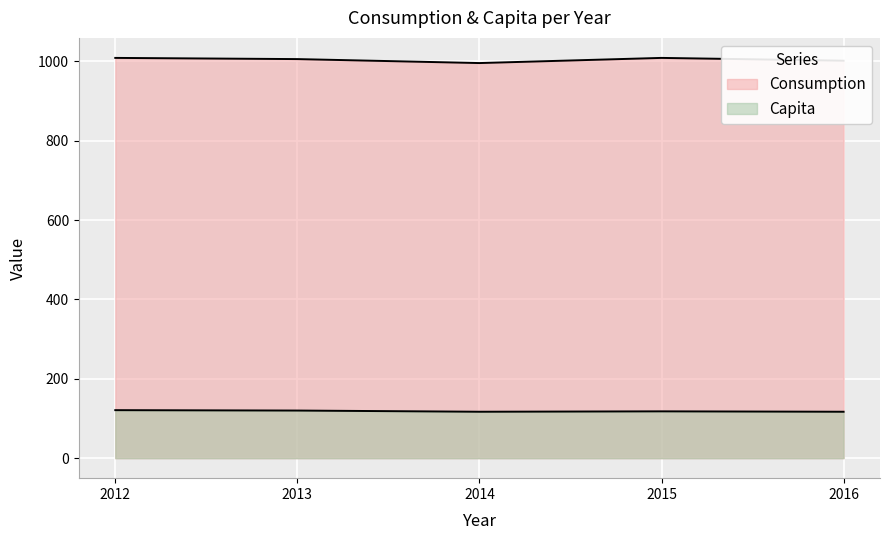

True or false: Consumption and Capita intersect in this chart.

False